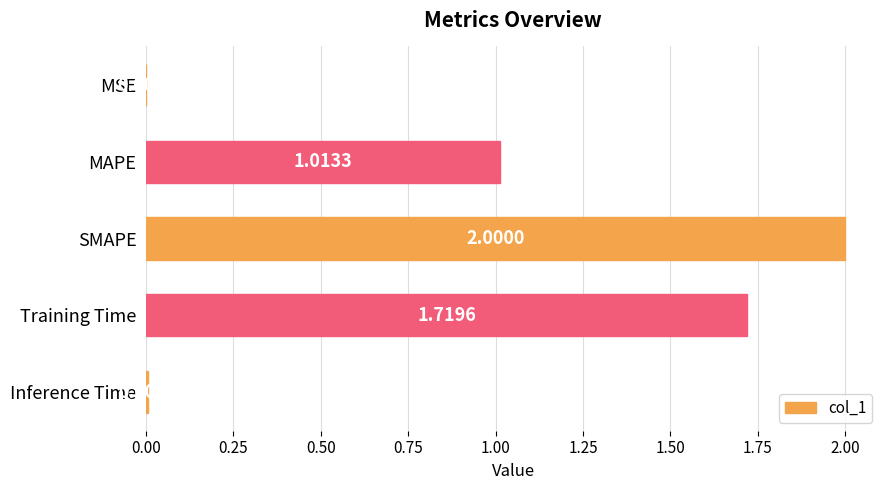

Which has a higher value, MAPE or SMAPE?

SMAPE